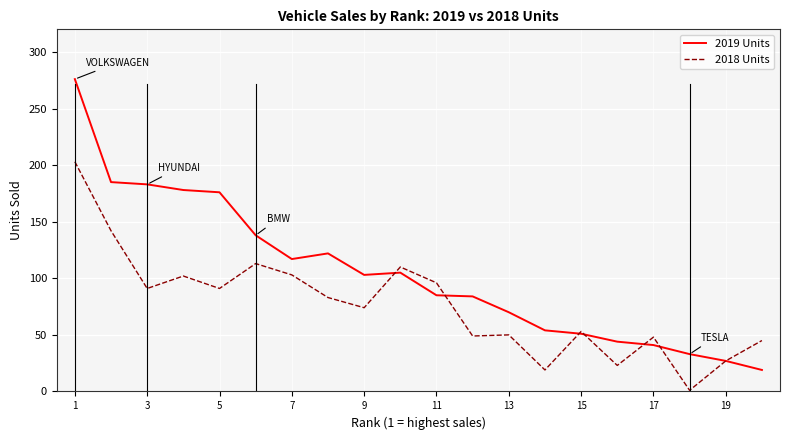

Which series has the largest range (max minus min)?

2019 Units